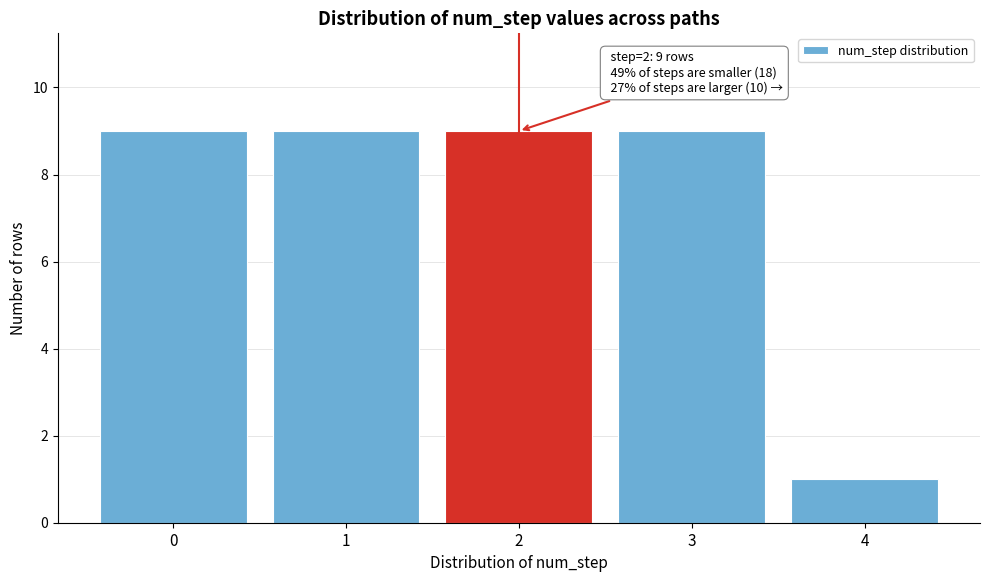

Reading left to right, what are all the values shown in this chart?

0=9	1=9	2=9	3=9	4=1